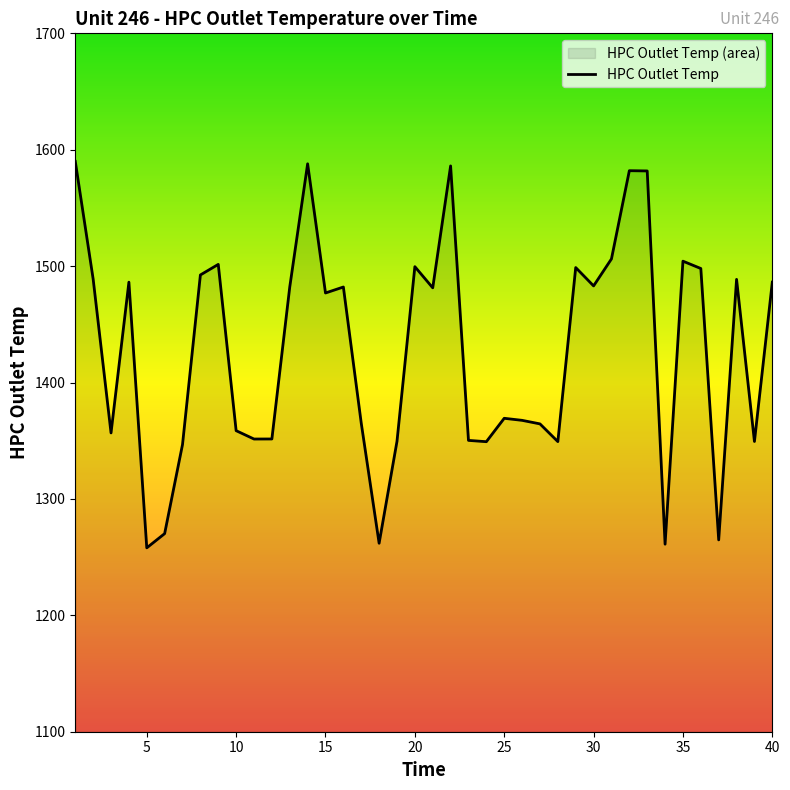

At which label is the value closest to 1423?

25